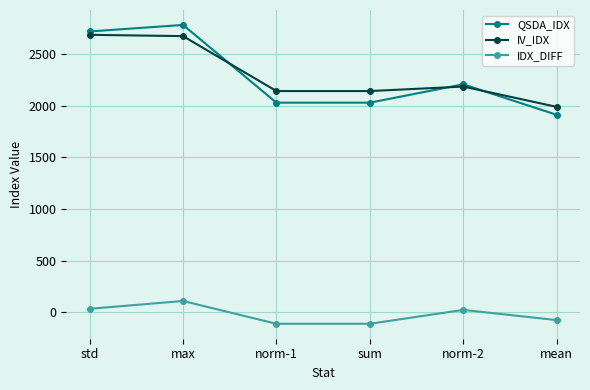

True or false: QSDA_IDX and IV_IDX cross at least once.

True